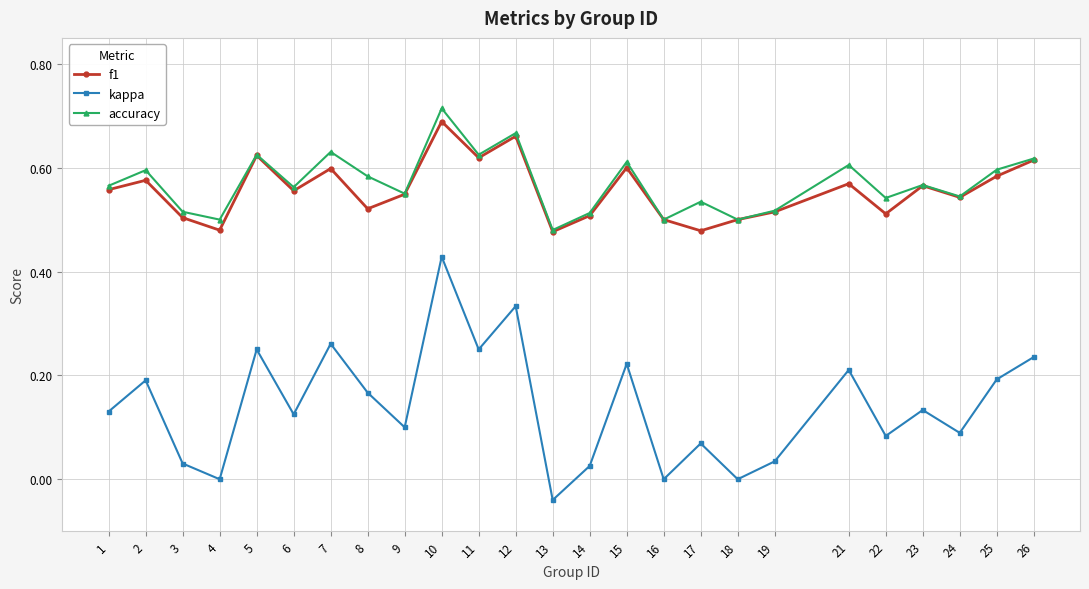

At which label does kappa reach its minimum?

13